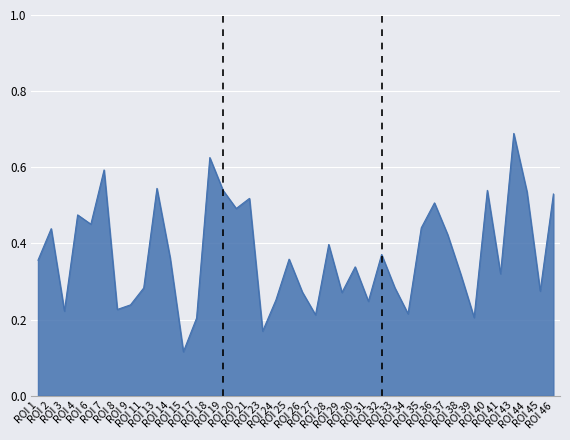

How many lines are shown in the chart?

1